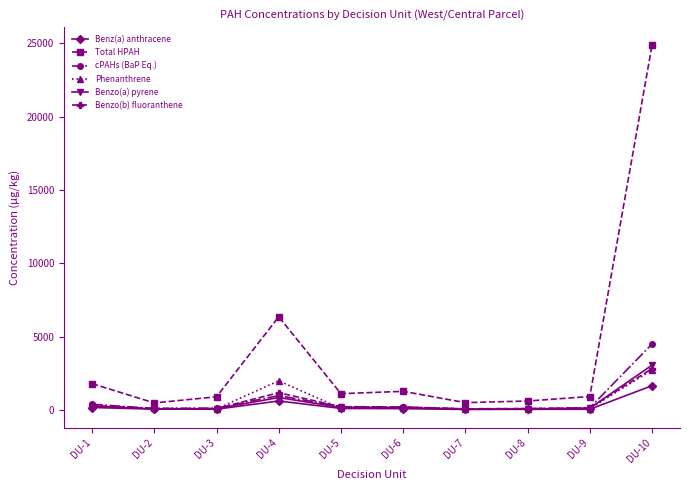

What is the value of the cPAHs (BaP Eq.) point at the 5th from the left?

228.4